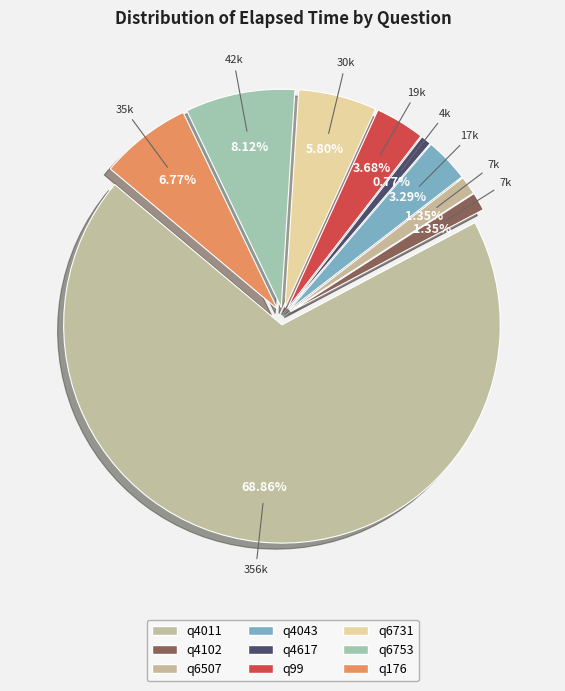

What percentage is the q6753 slice, to the nearest percent?

8%